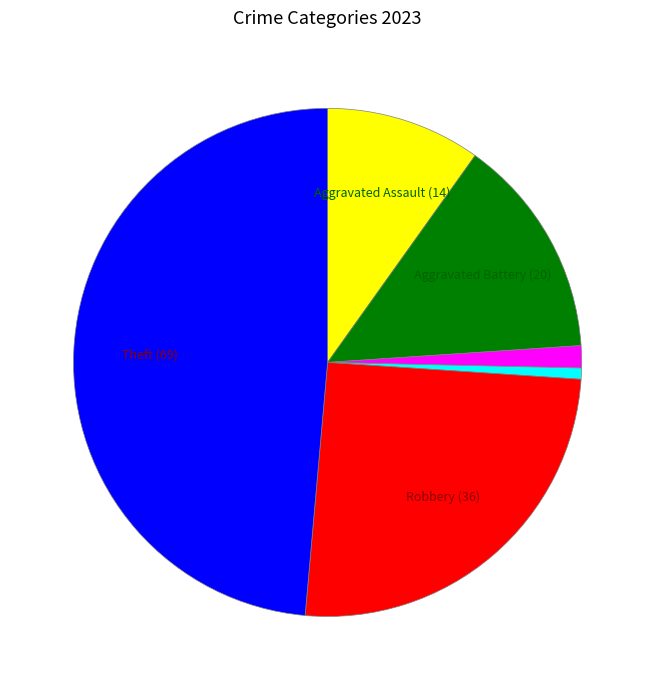

What percentage is the Homicide slice, to the nearest percent?

1%